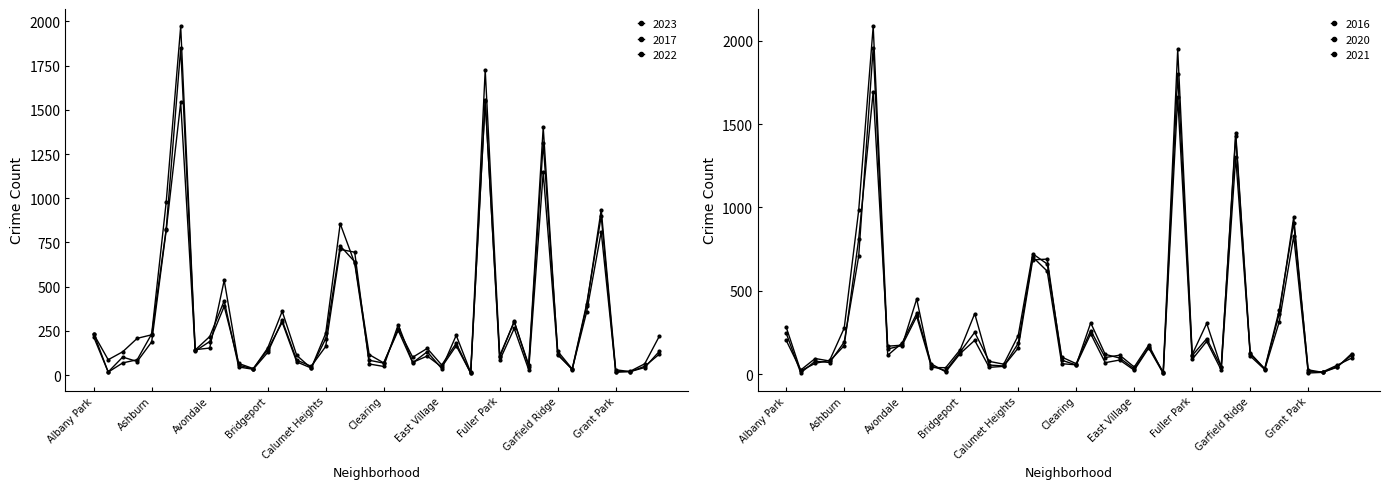

At which label does 2022 first exceed 132?

Albany Park